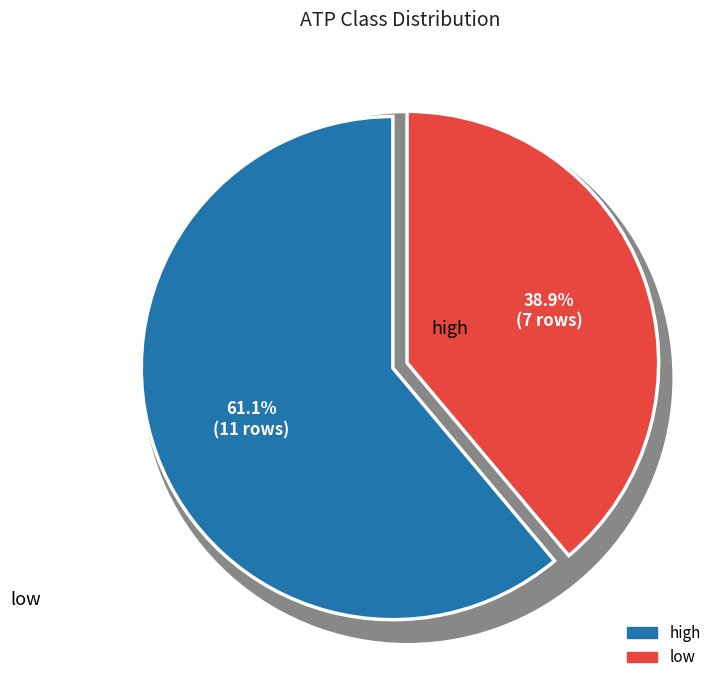

What portion of the pie excludes high?

38.9%